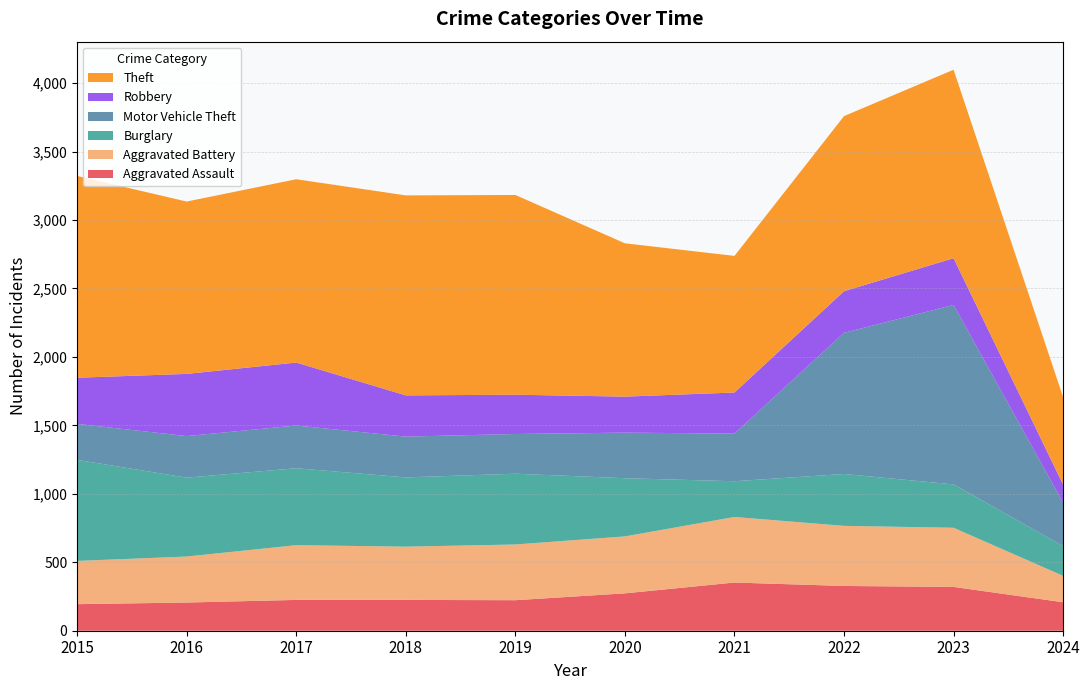

Reading left to right, list all the values displayed in this chart.

Aggravated Assault: 194	206	225	225	223	273	352	327	320	208
Aggravated Battery: 316	336	400	389	407	416	479	439	432	193
Burglary: 738	576	562	506	517	425	261	379	317	217
Motor Vehicle Theft: 263	304	312	298	290	333	348	1031	1311	317
Robbery: 337	454	460	301	287	263	300	304	341	132
Theft: 1474	1259	1339	1461	1459	1120	998	1279	1377	639